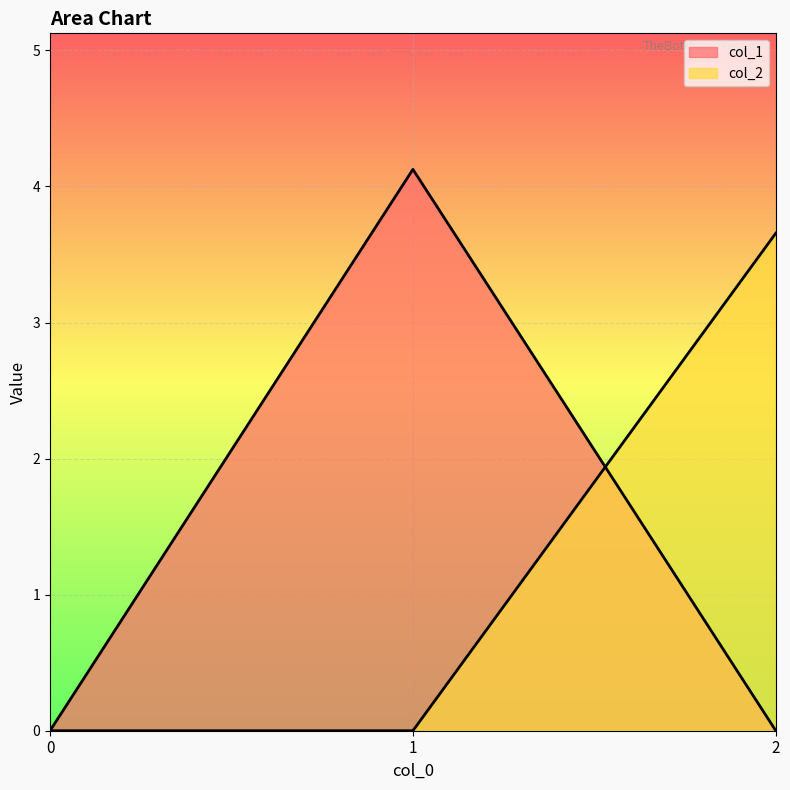

Reading left to right, extract all data points from this chart.

col_1: 0.0	4.1	0.0
col_2: 0.0	0.0	3.7